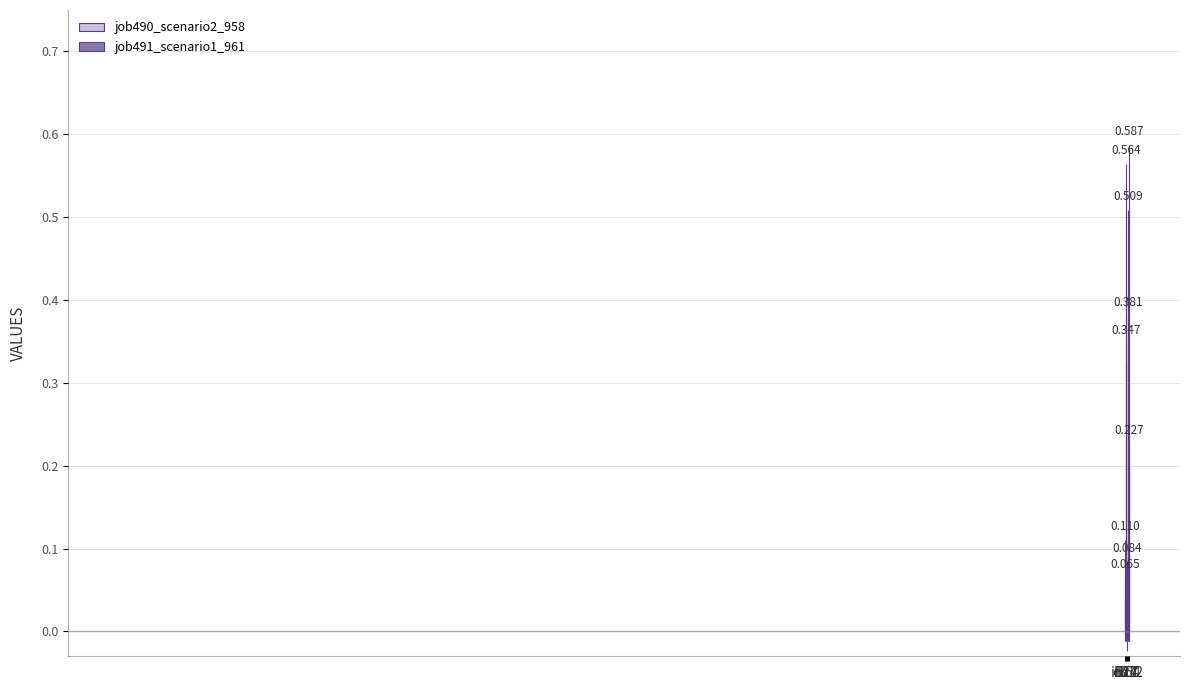

True or false: job491_scenario1_961 has a value of 0.0 at B11.

True